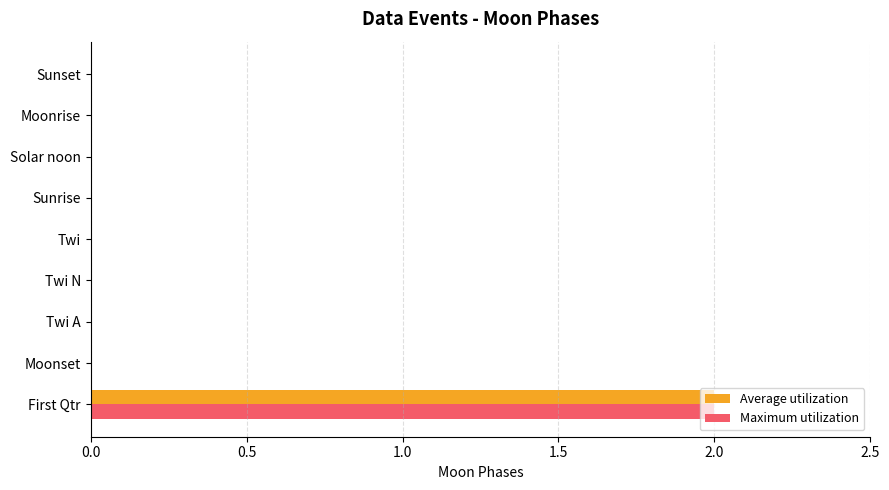

True or false: Maximum utilization has a value of 1 at Sunset.

False